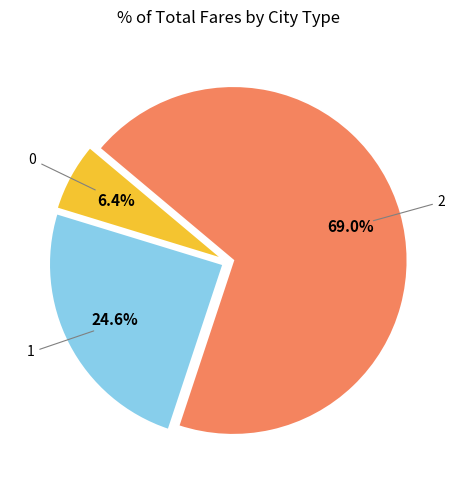

How many segments does this pie chart have?

3